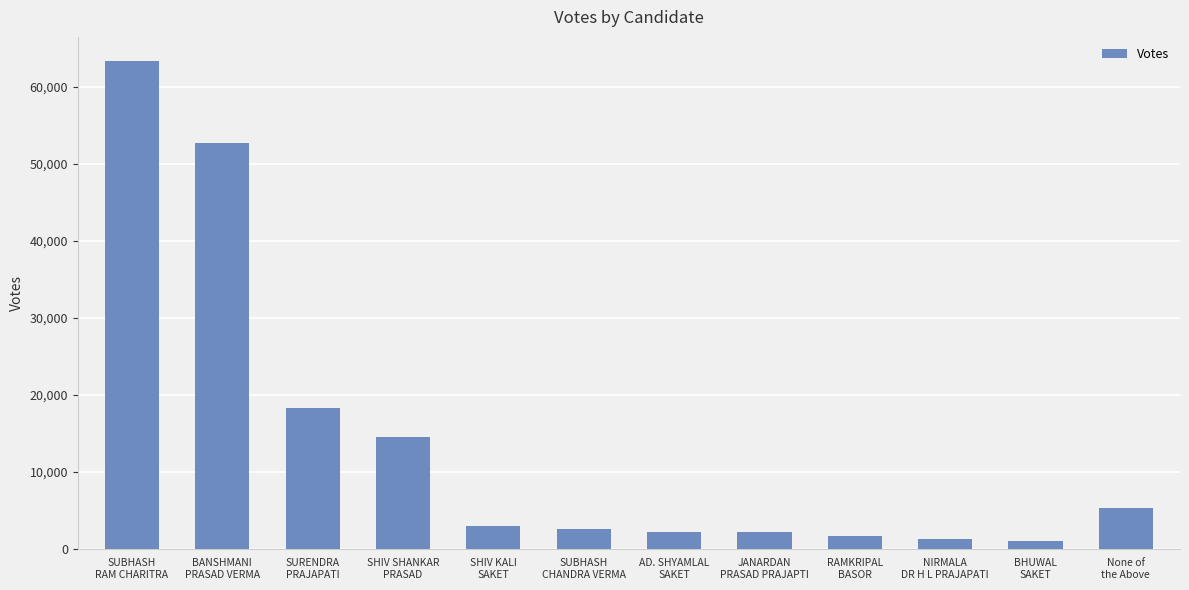

What is the greatest value displayed?

63295